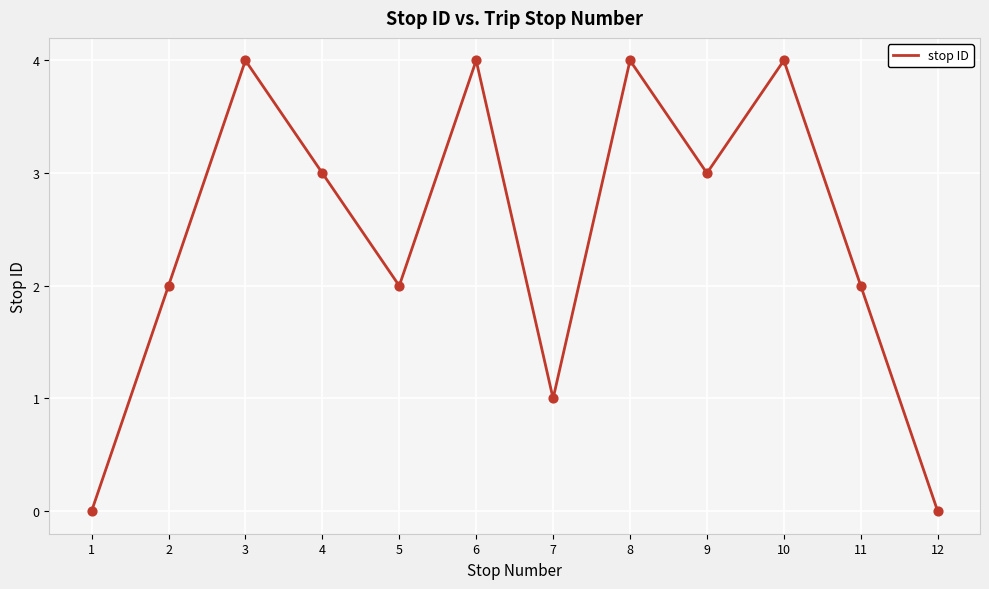

What is the ratio of the value at 5 to the value at 8?

0.5